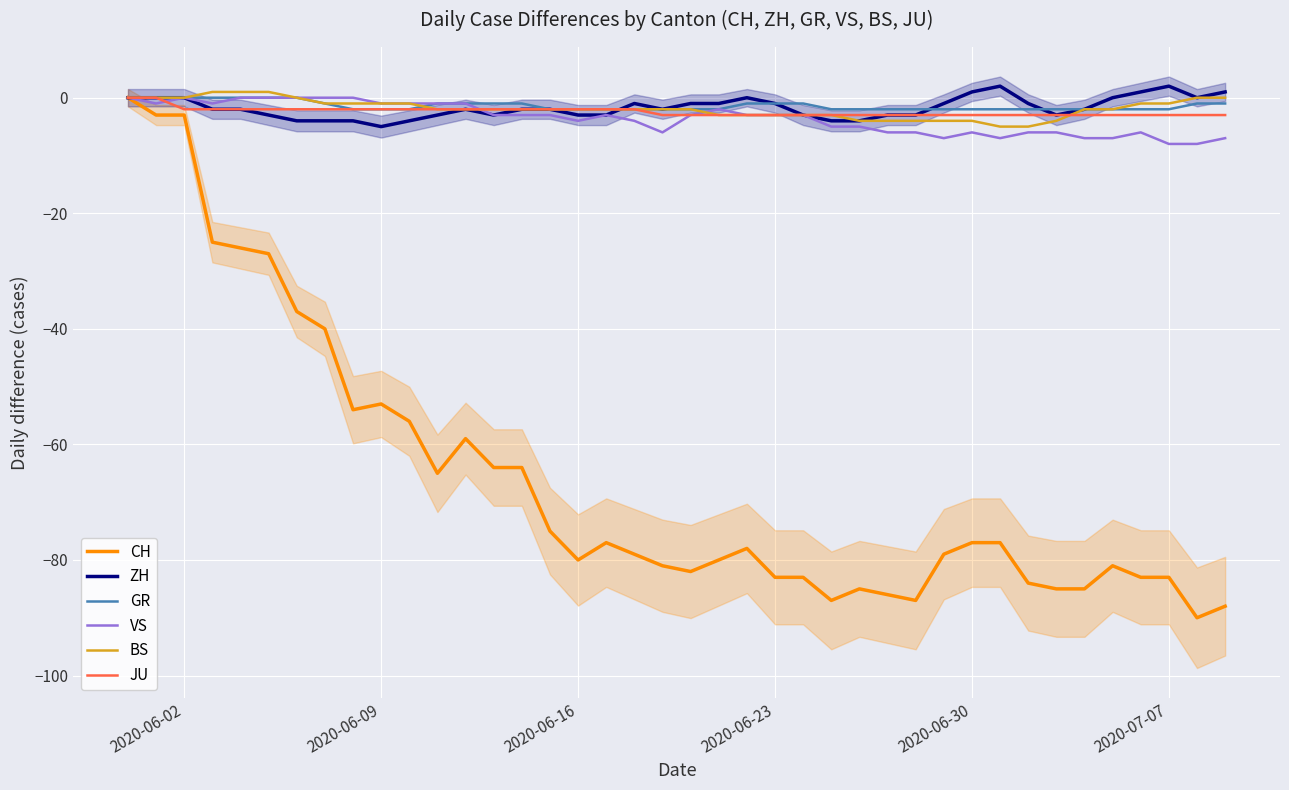

What is the value of the VS point at the 16th from the left?

-3